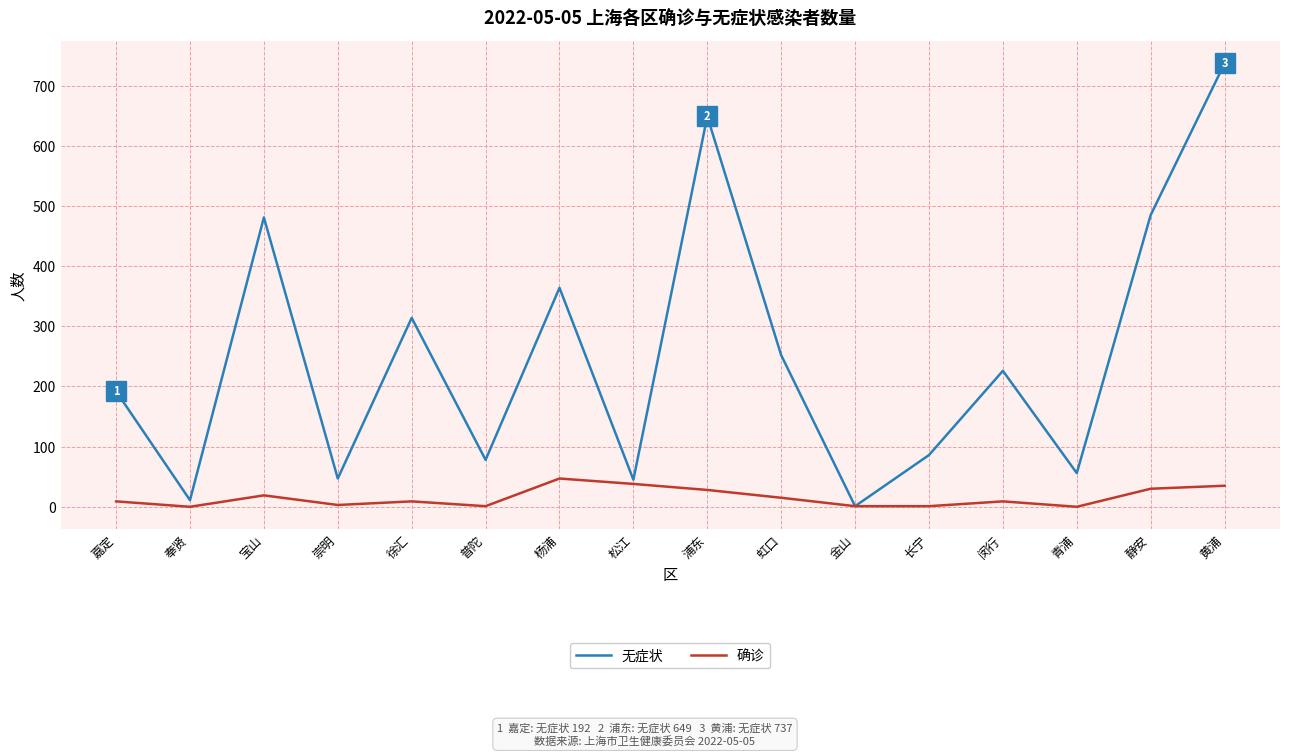

True or false: 确诊 has a value of 3 at 崇明.

True